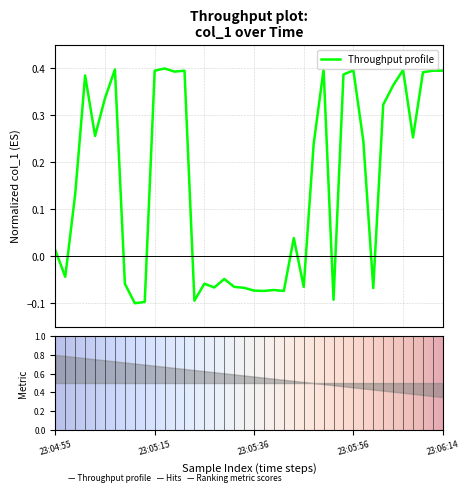

How many data points are above 0?

23